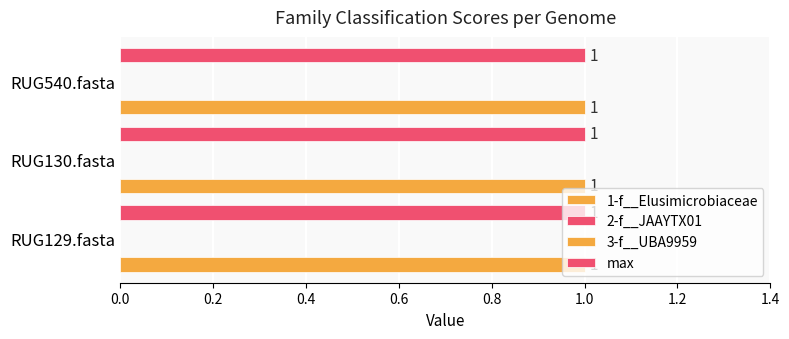

Reading left to right, what are all the values shown in this chart?

1-f__Elusimicrobiaceae: RUG129.fasta=1	RUG130.fasta=1	RUG540.fasta=1
2-f__JAAYTX01: RUG129.fasta=0	RUG130.fasta=0	RUG540.fasta=0
3-f__UBA9959: RUG129.fasta=0	RUG130.fasta=0	RUG540.fasta=0
max: RUG129.fasta=1	RUG130.fasta=1	RUG540.fasta=1